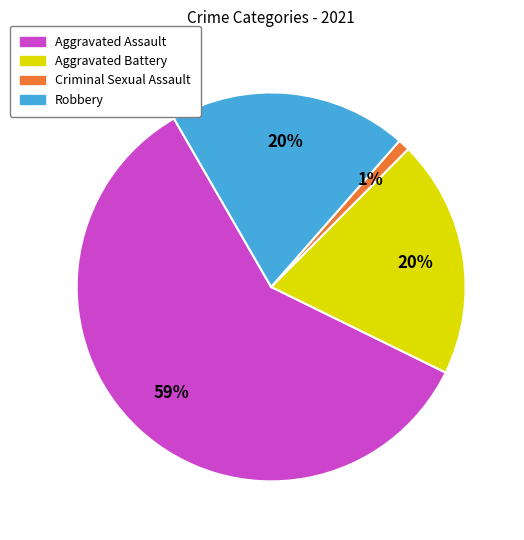

How many segments does this pie chart have?

4